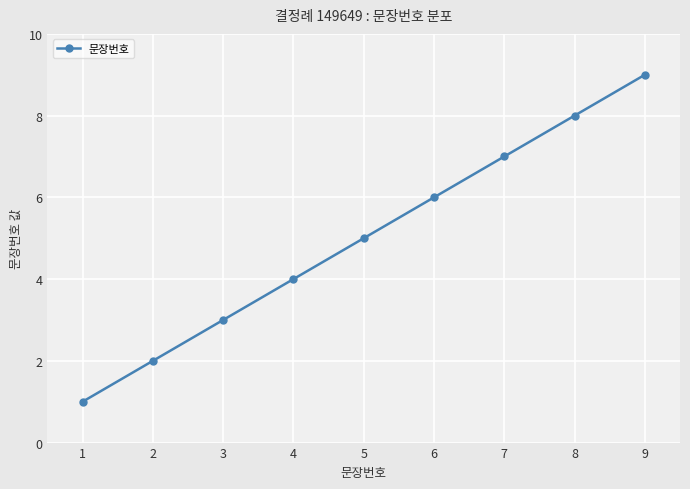

Between 3 and 1, which is larger?

3